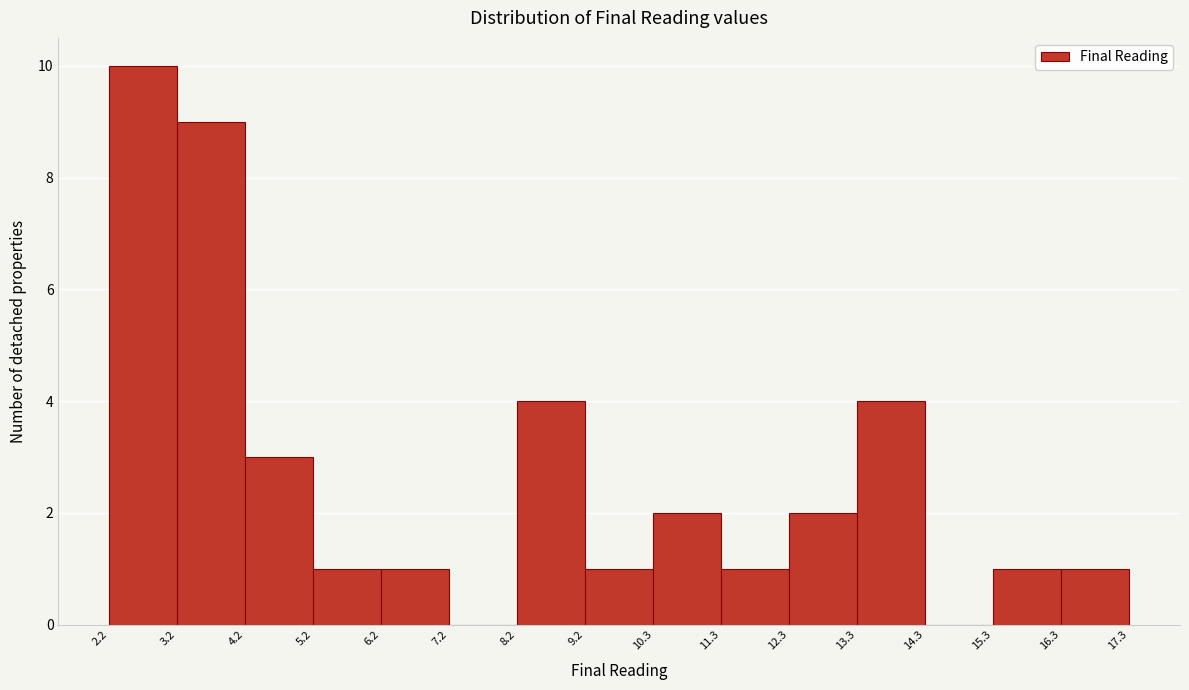

Reading left to right, list every bar in this chart as the range it spans on the x-axis followed by its height. The values are not printed on the chart, so give them approximately, as read against the axis.

2.2 to 3.2: 10
3.2 to 4.2: 9
4.2 to 5.2: 3
5.2 to 6.2: 1
6.2 to 7.2: 1
7.2 to 8.2: 0
8.2 to 9.2: 4
9.2 to 10.3: 1
10.3 to 11.3: 2
11.3 to 12.3: 1
12.3 to 13.3: 2
13.3 to 14.3: 4
14.3 to 15.3: 0
15.3 to 16.3: 1
16.3 to 17.3: 1